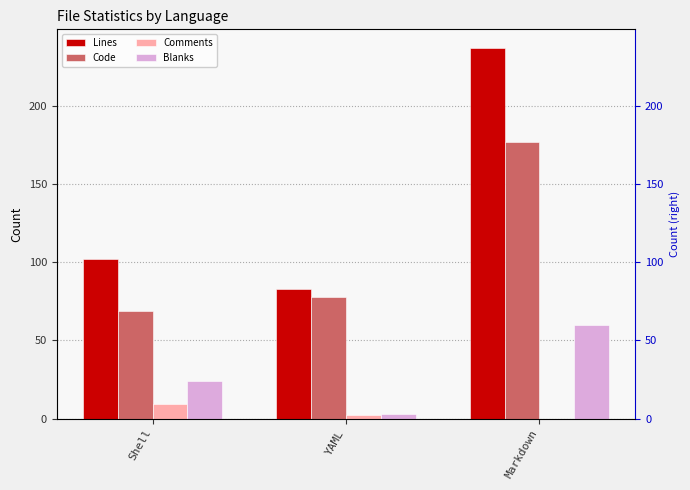

Which label corresponds to the largest value in the chart?

Markdown